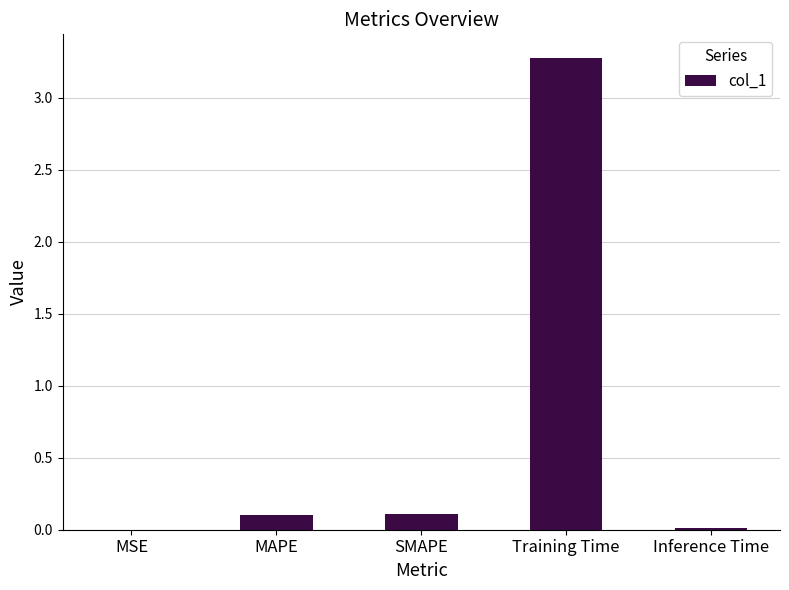

What is the change in value from MAPE to Inference Time?

-0.1